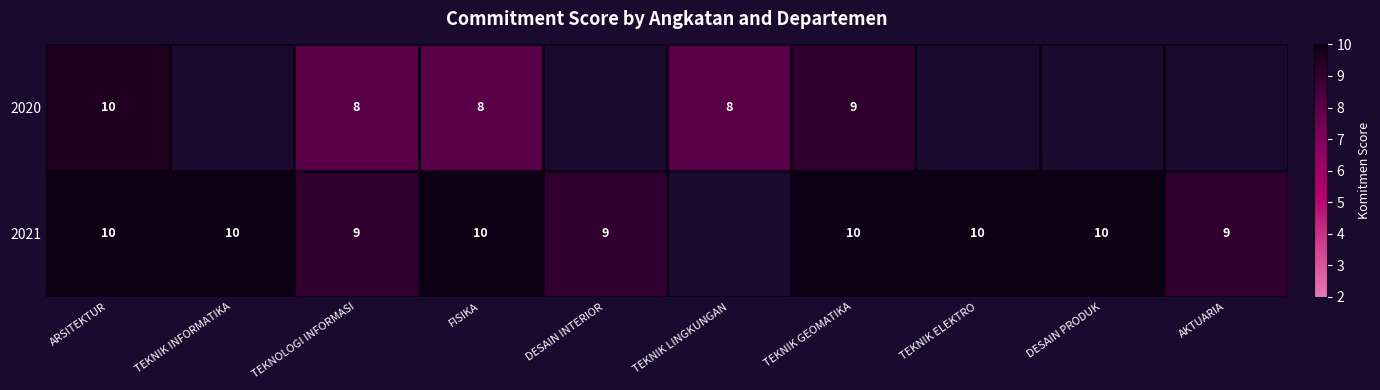

Is it true that 2020 equals 11.8 at FISIKA?

False